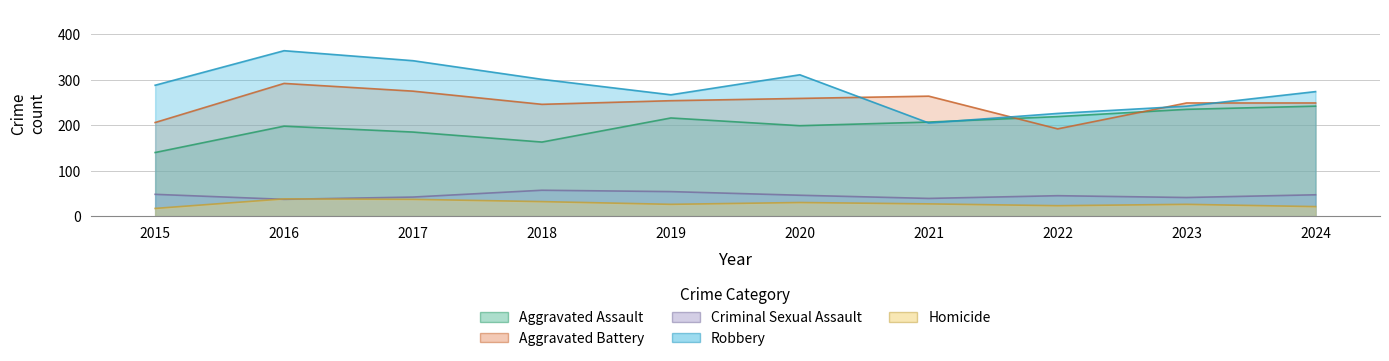

Reading right to left, list all the values displayed in this chart.

Aggravated Assault: 2024=242	2023=235	2022=219	2021=207	2020=199	2019=216	2018=163	2017=185	2016=198	2015=140
Aggravated Battery: 2024=249	2023=249	2022=192	2021=264	2020=259	2019=254	2018=246	2017=275	2016=292	2015=206
Criminal Sexual Assault: 2024=47	2023=41	2022=45	2021=39	2020=46	2019=54	2018=57	2017=42	2016=37	2015=48
Robbery: 2024=274	2023=242	2022=226	2021=205	2020=311	2019=267	2018=301	2017=342	2016=364	2015=288
Homicide: 2024=21	2023=26	2022=23	2021=27	2020=30	2019=26	2018=32	2017=37	2016=38	2015=17